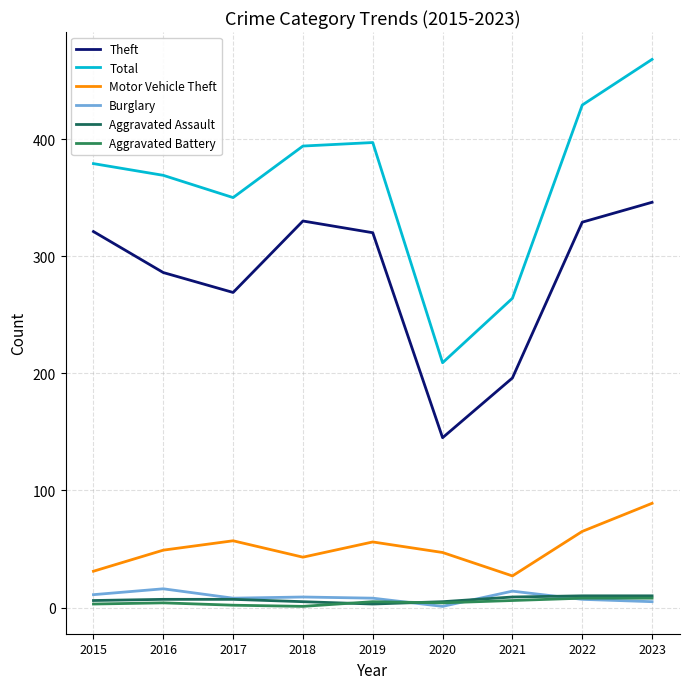

At how many categories does at least one series exceed 187?

9